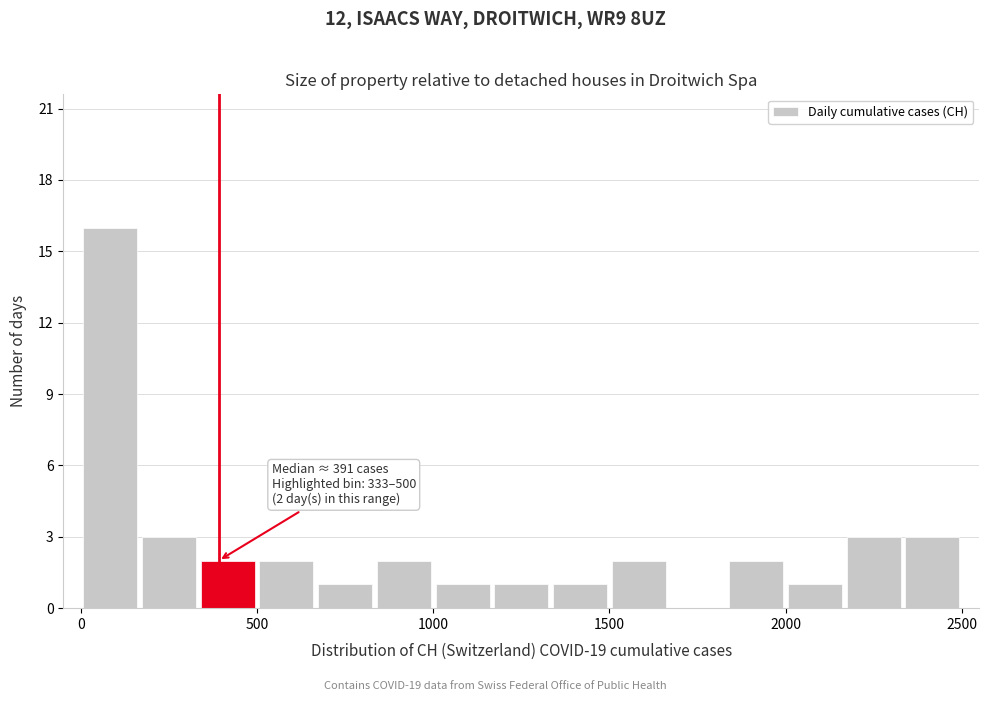

Around what value on the x-axis is the tallest bar? Give the approximate position of its centre, as read against the axis.

100